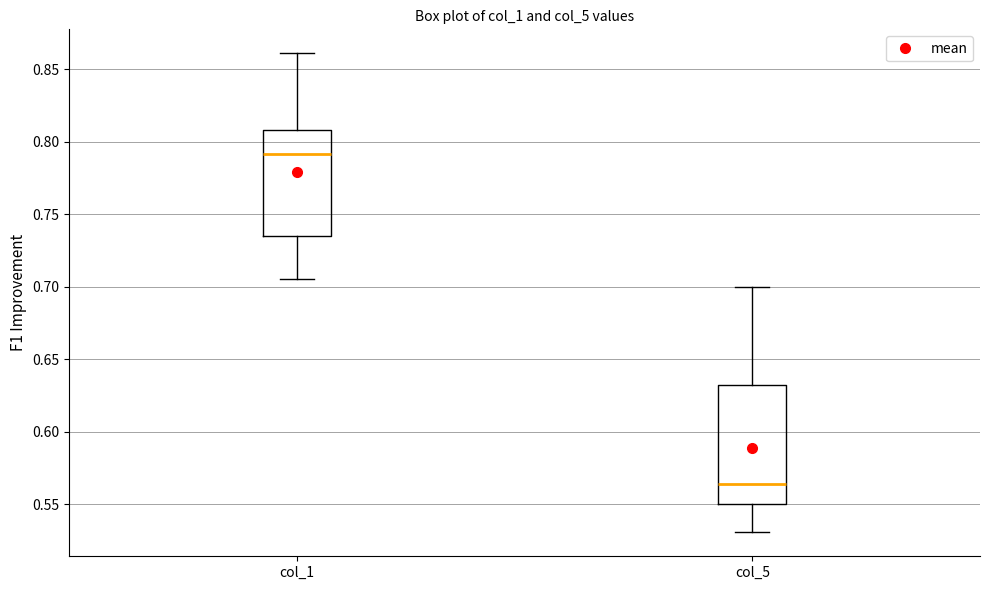

Which box has the highest median line?

col_1